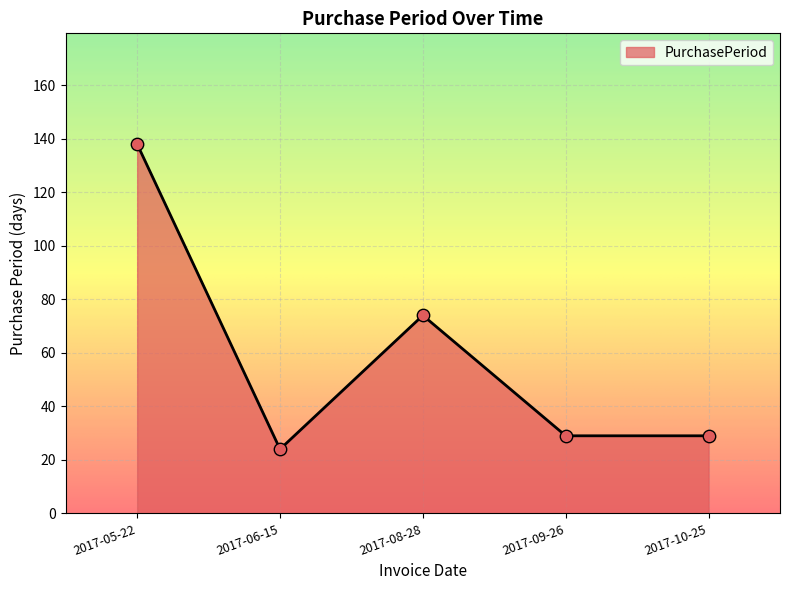

What is the change in value from 2017-05-22 to 2017-09-26?

-109